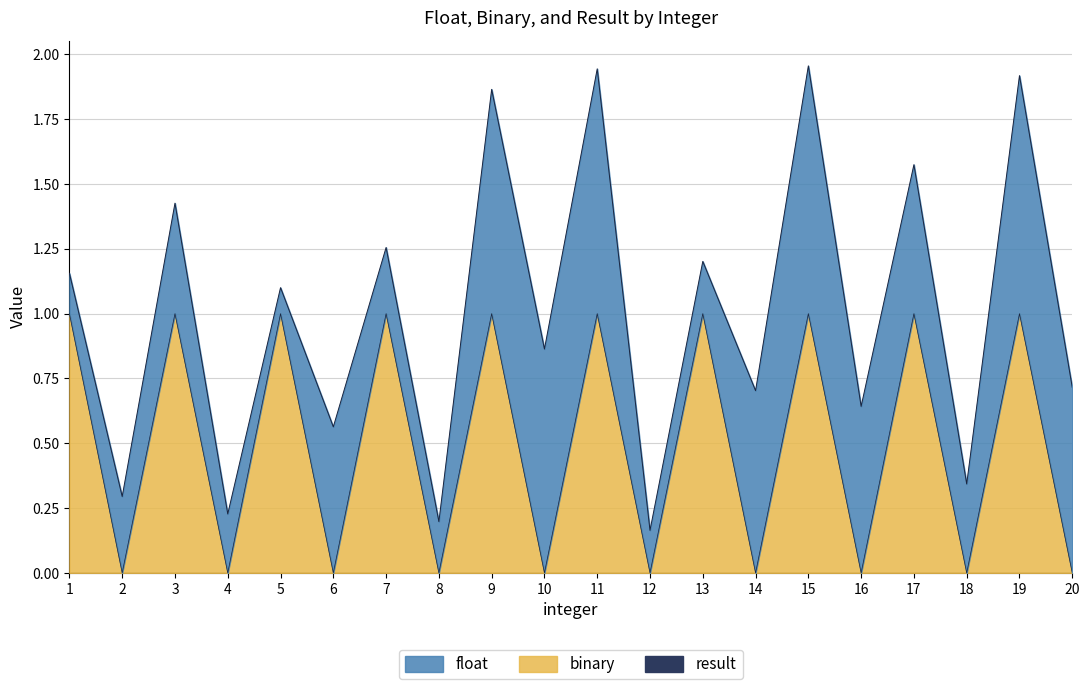

What is the sum of all binary values?

10.0